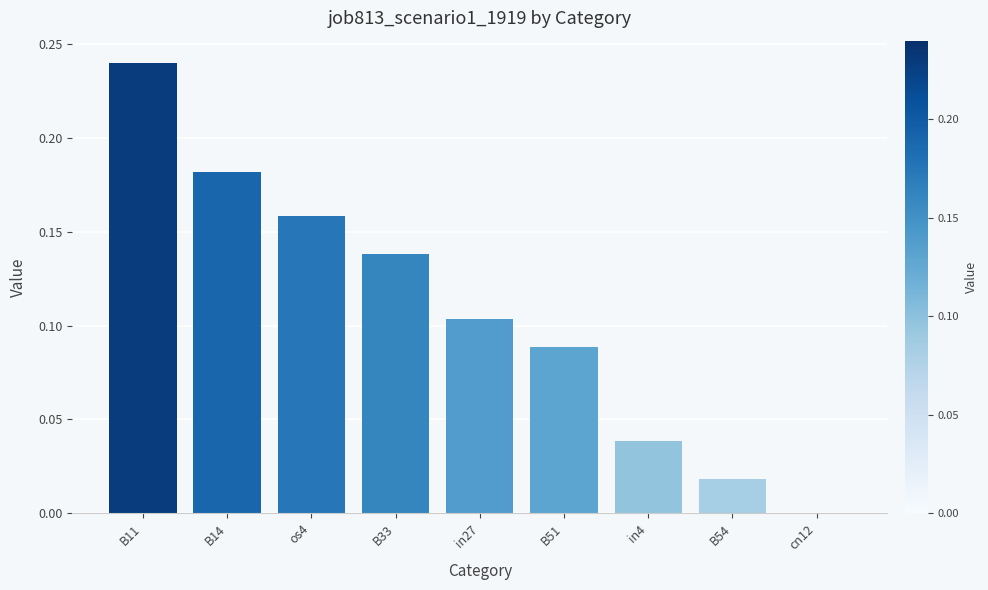

What is the sum of all values?

1.0